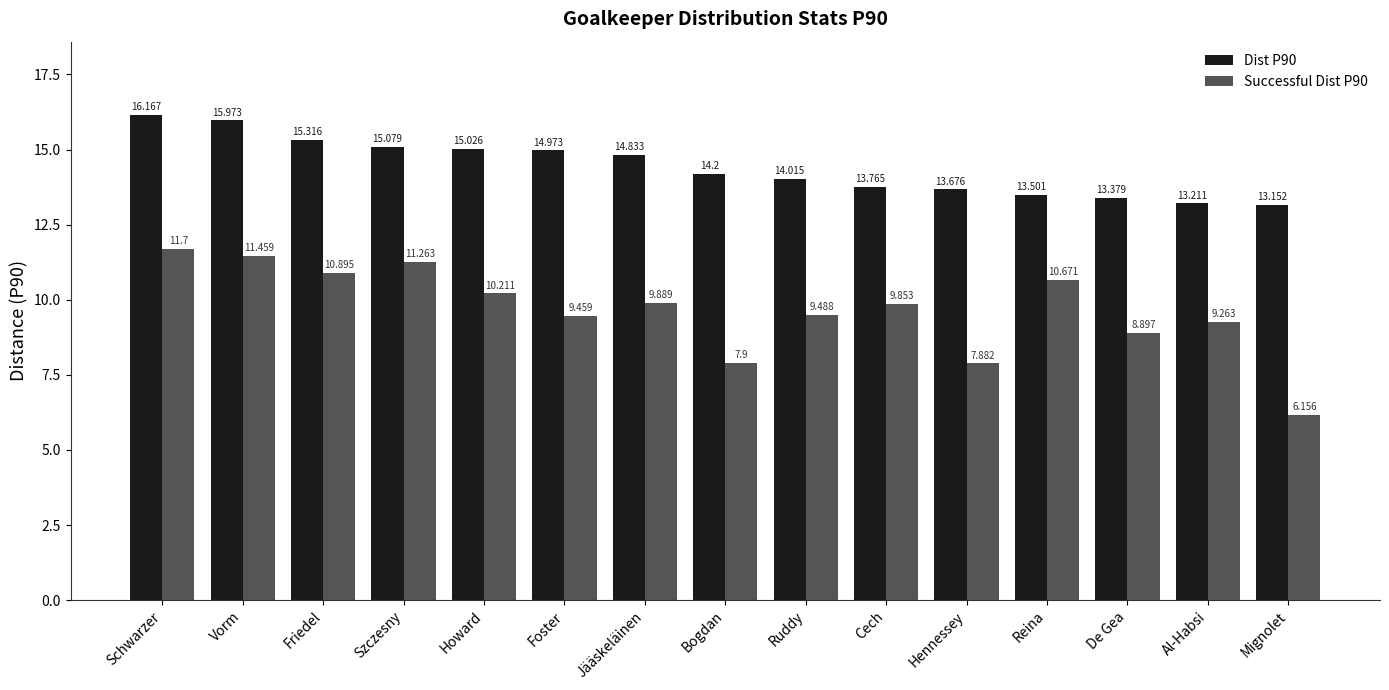

Which category has the lowest value in the Dist P90 series?

Mignolet